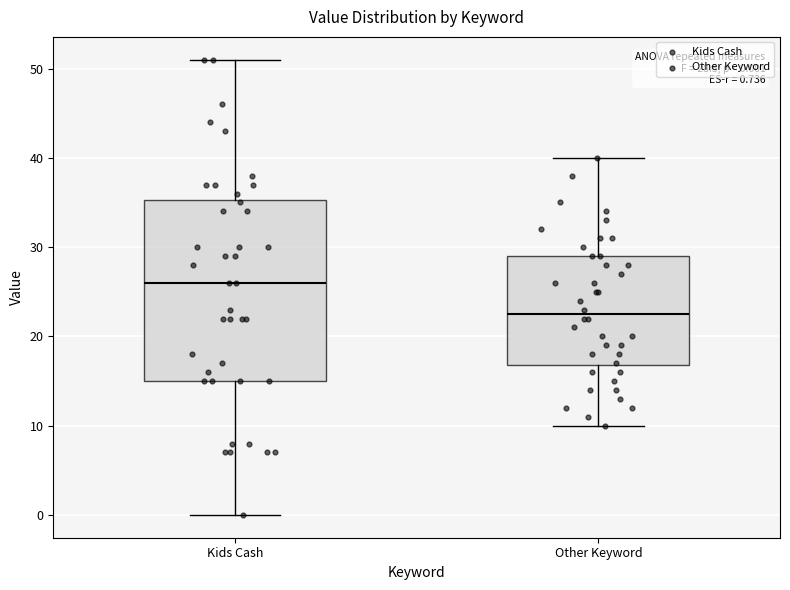

Comparing the boxes themselves (not the whiskers), which one is the tallest?

Kids Cash